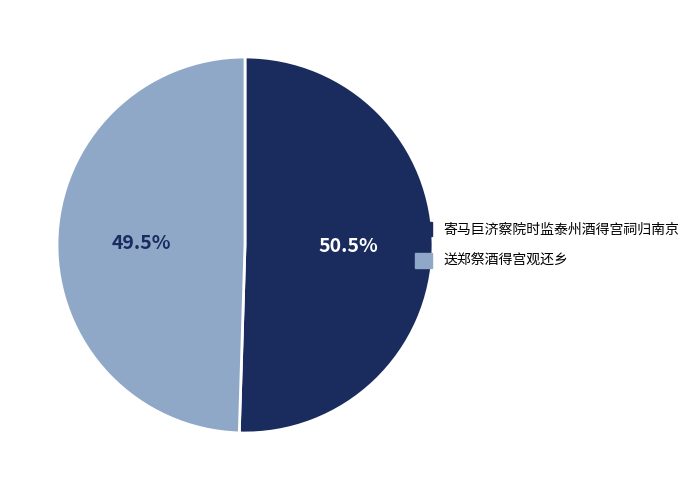

The 寄马巨济察院时监泰州酒得宫祠归南京 slice represents 58% of the pie. True or false?

False